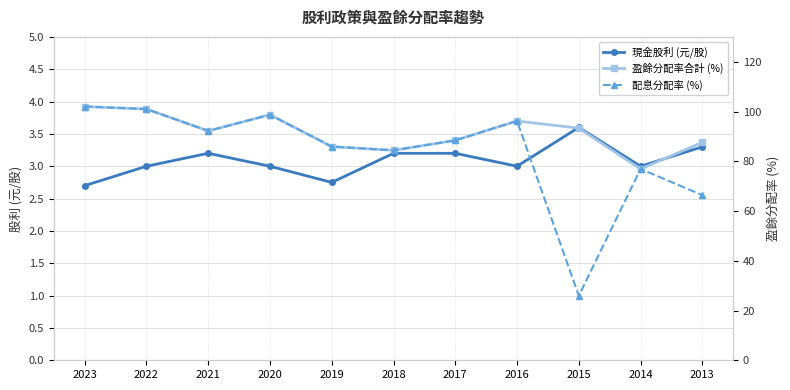

What value does the 盈餘分配率合計 (%) series have at 2016?

96.2